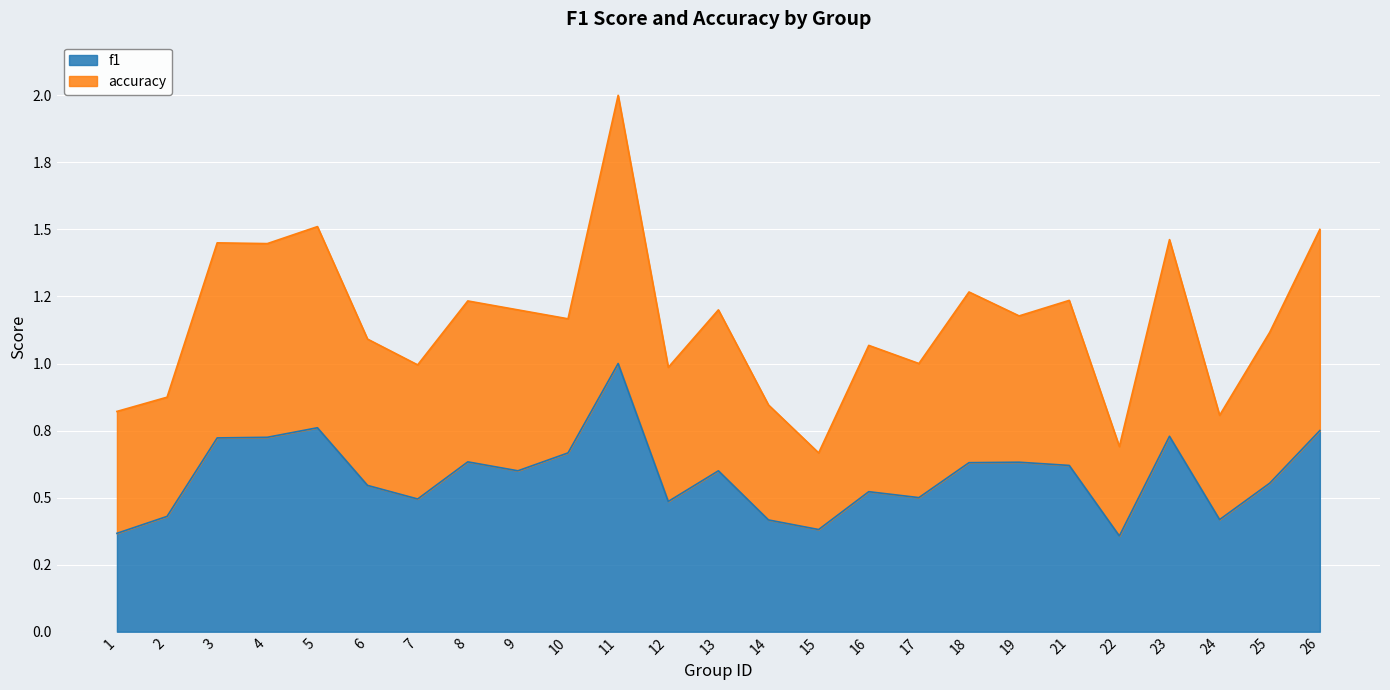

Rank the series by their average value, from lowest to highest.

f1, accuracy